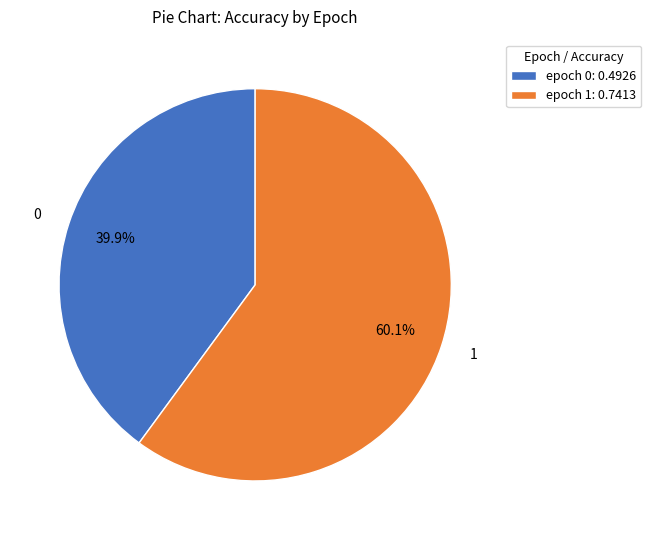

Is there a majority slice in this chart?

Yes